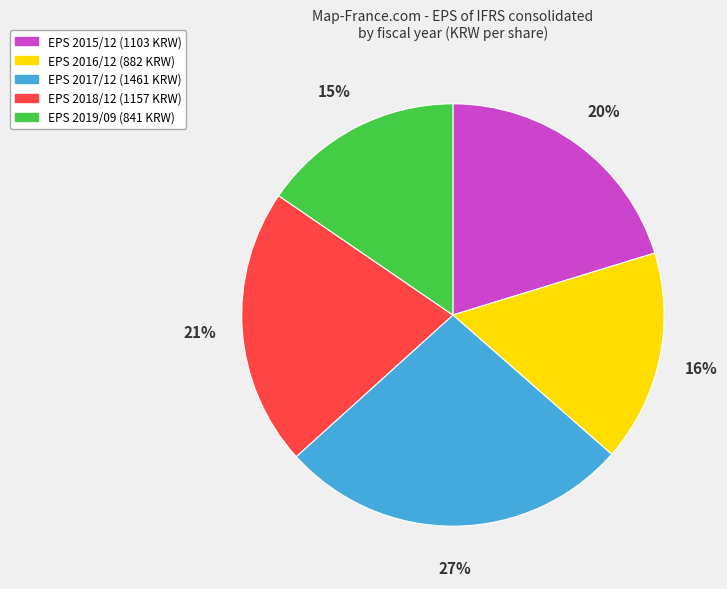

To the nearest percent, what is the average slice percentage?

20%